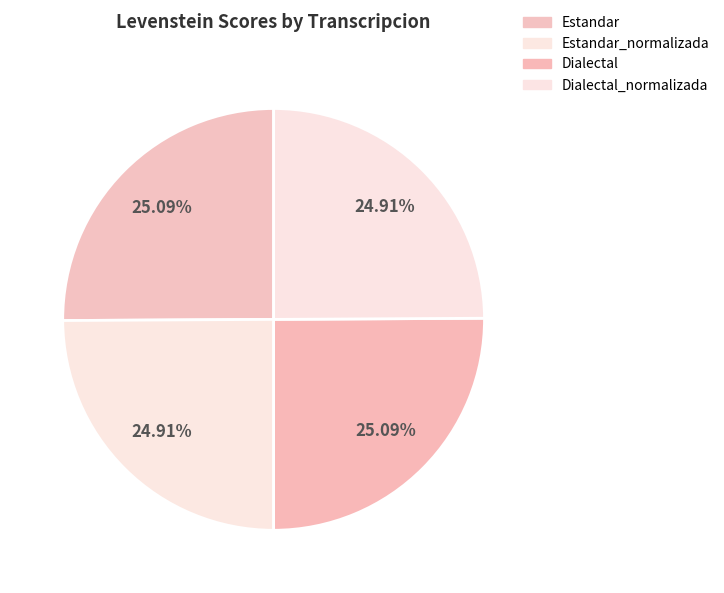

Which slice is the largest?

Estandar